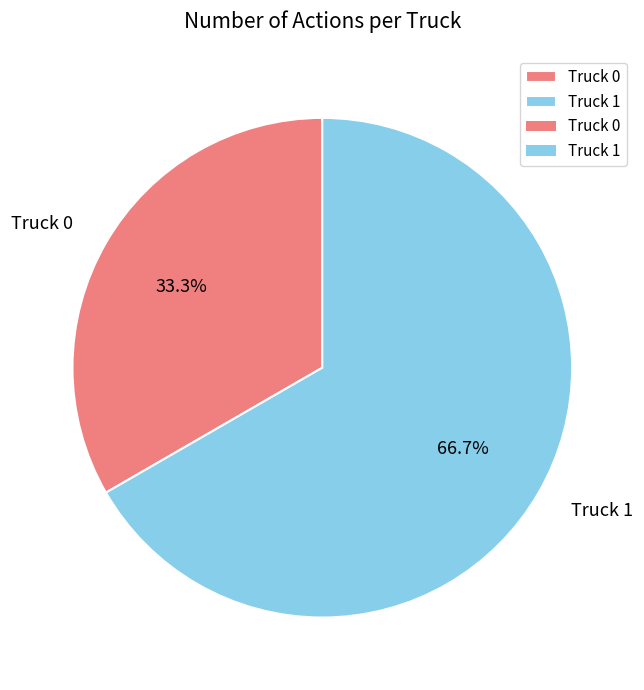

To the nearest percent, what is the difference between the largest and smallest slice percentages?

33%